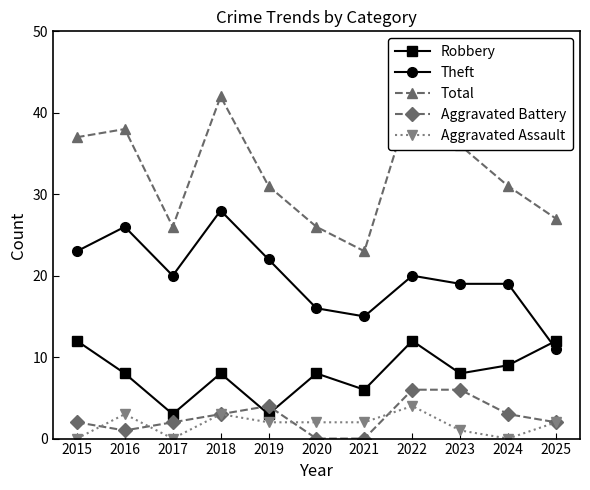

Which series changed the most between 2024 and 2025?

Theft